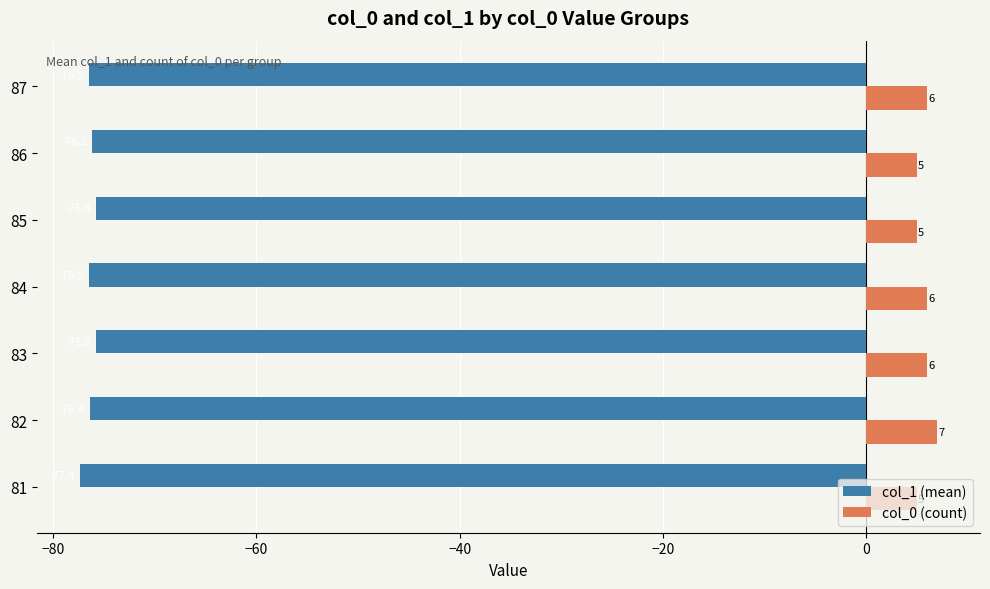

List the series in order of their peak value, lowest first.

col_1 (mean), col_0 (count)